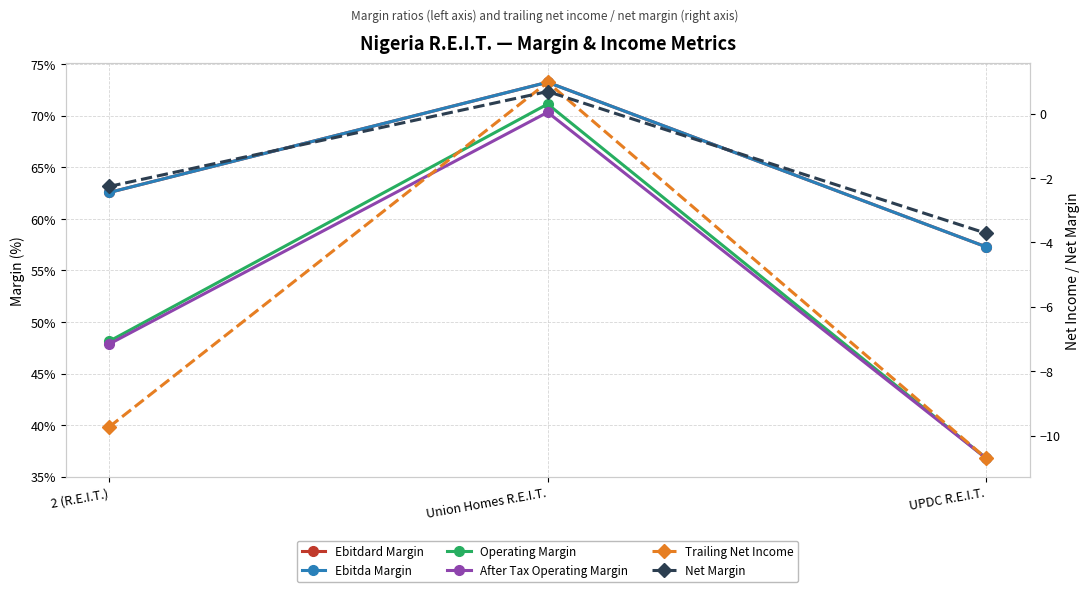

Reading left to right, transcribe all the data shown in this chart.

Ebitdard Margin: 0.6	0.7	0.6
Ebitda Margin: 0.6	0.7	0.6
Operating Margin: 0.5	0.7	0.4
After Tax Operating Margin: 0.5	0.7	0.4
Trailing Net Income: -9.7	1.0	-10.7
Net Margin: -2.3	0.7	-3.7